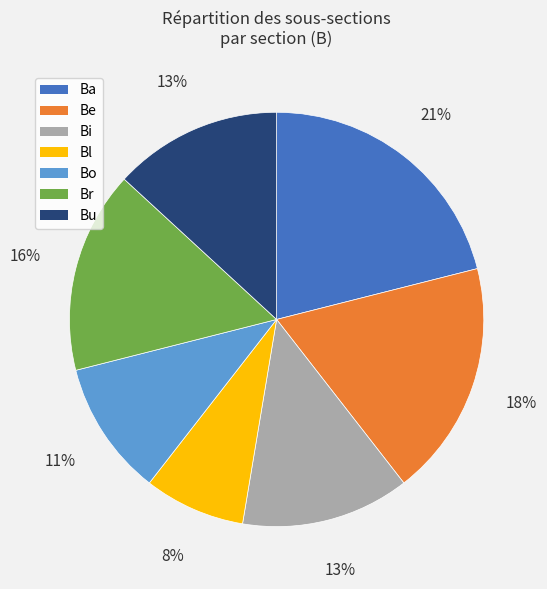

Does Br account for over 50% of the chart?

No